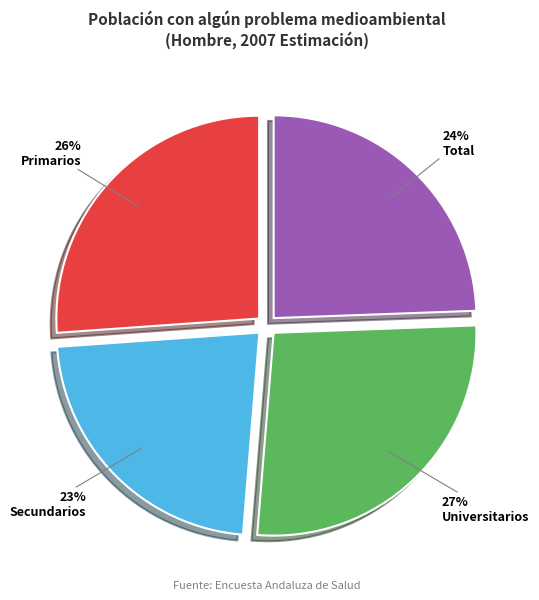

Which has a higher value, Universitarios or Total?

Universitarios